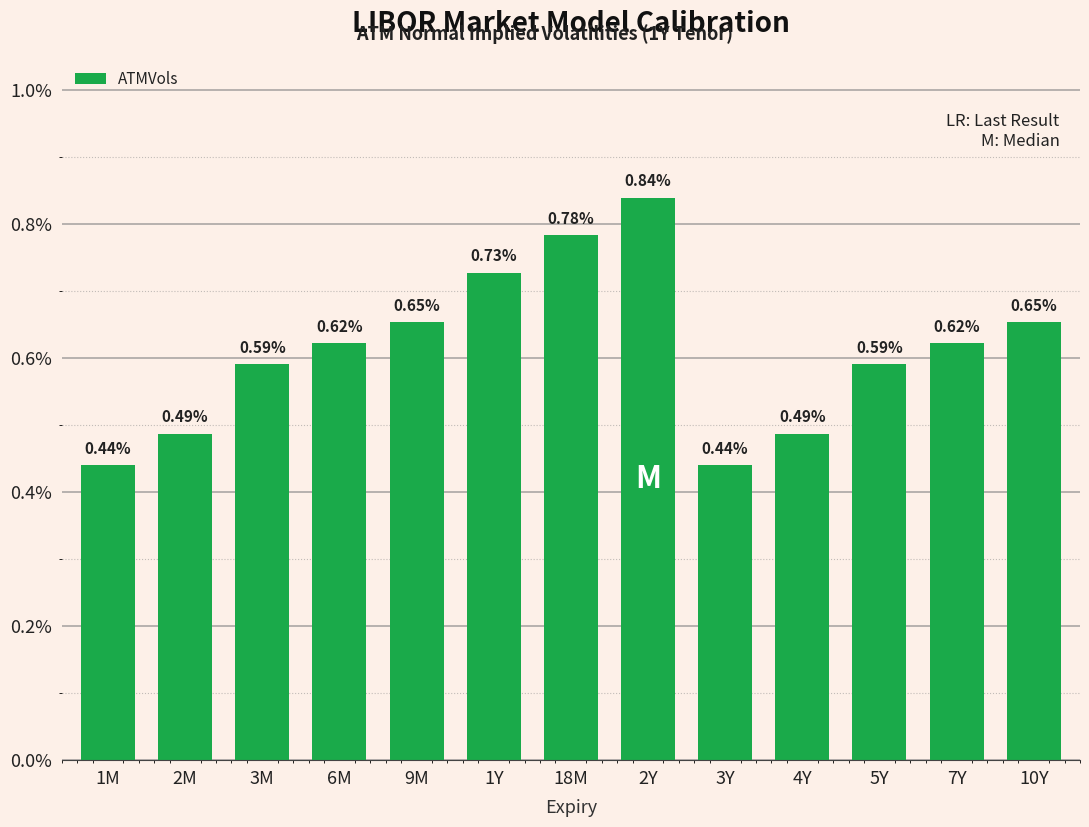

What is the label of the 2nd bar from the right?

7Y